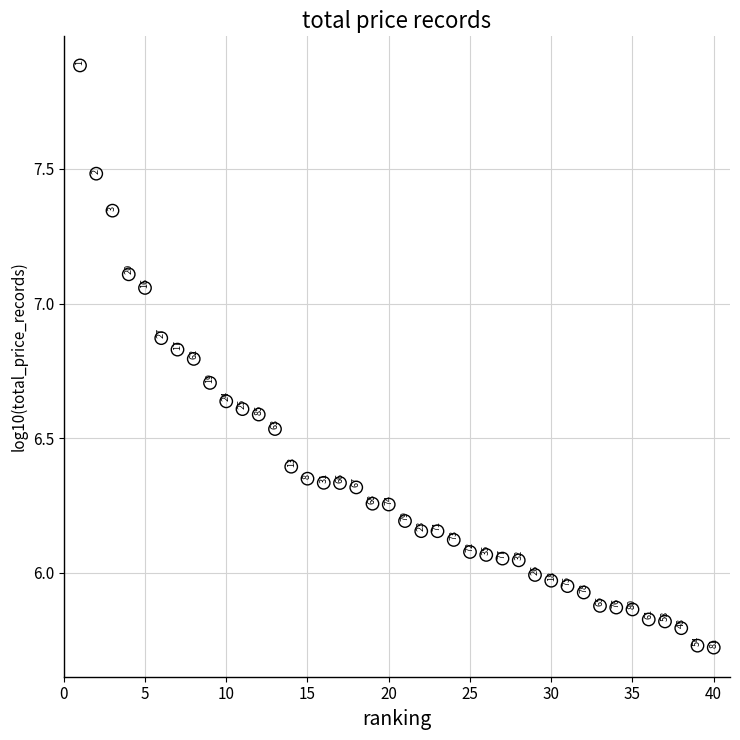

What is the range of Y values (max minus min)?

2.2